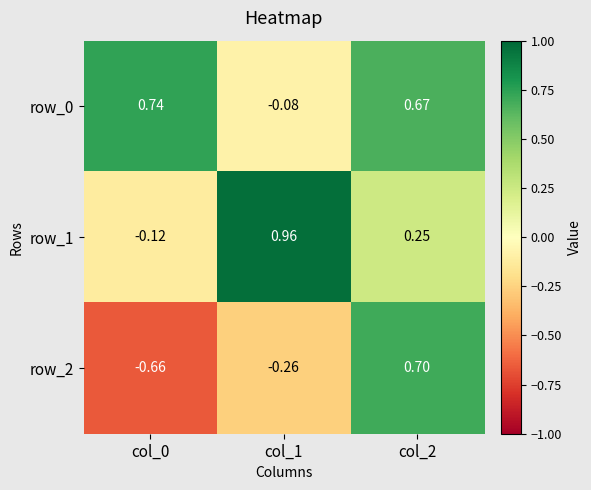

Reading right to left, transcribe all the data shown in this chart.

row_0: 0.7	-0.1	0.7
row_1: 0.2	1.0	-0.1
row_2: 0.7	-0.3	-0.7